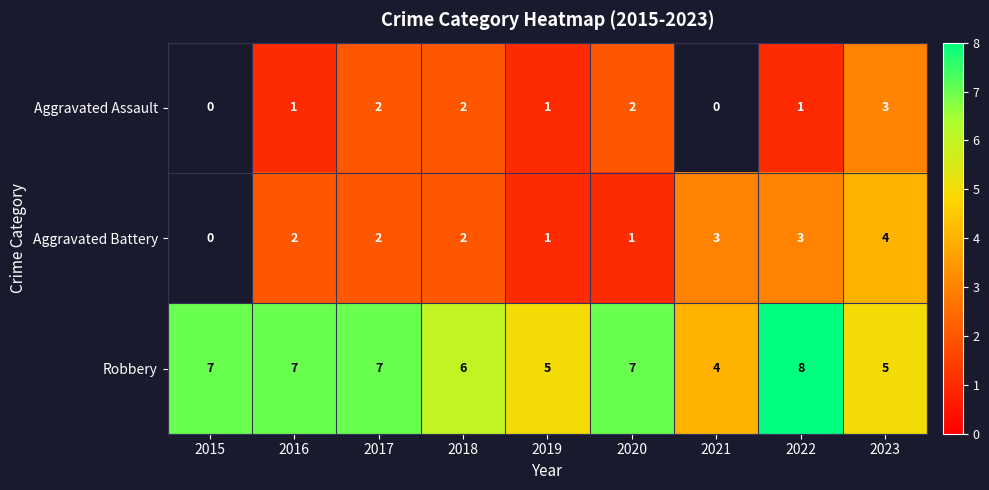

At which category is the sum across all series the highest?

2022